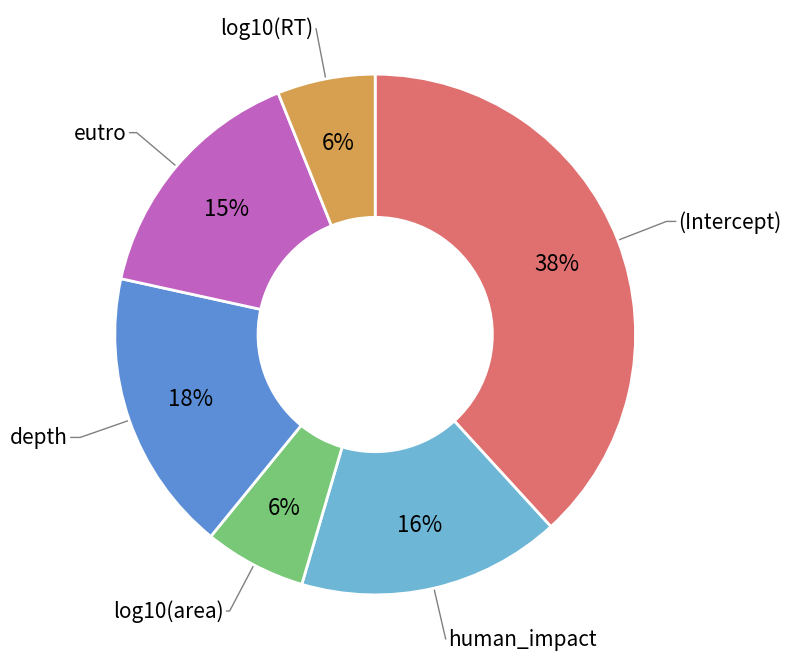

To the nearest percent, what is the average slice percentage?

17%